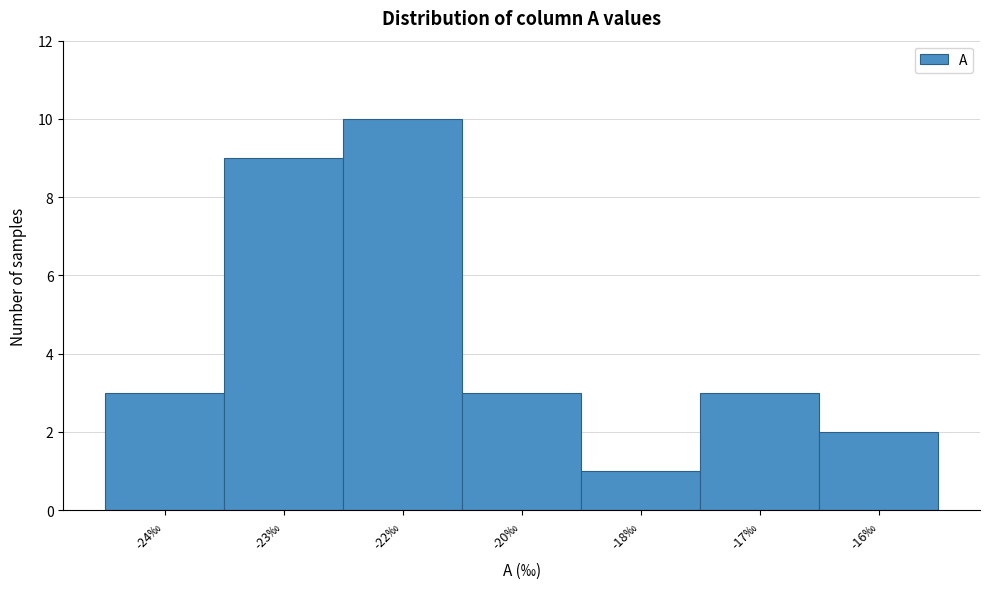

Reading left to right, what are all the values shown in this chart?

3	9	10	3	1	3	2